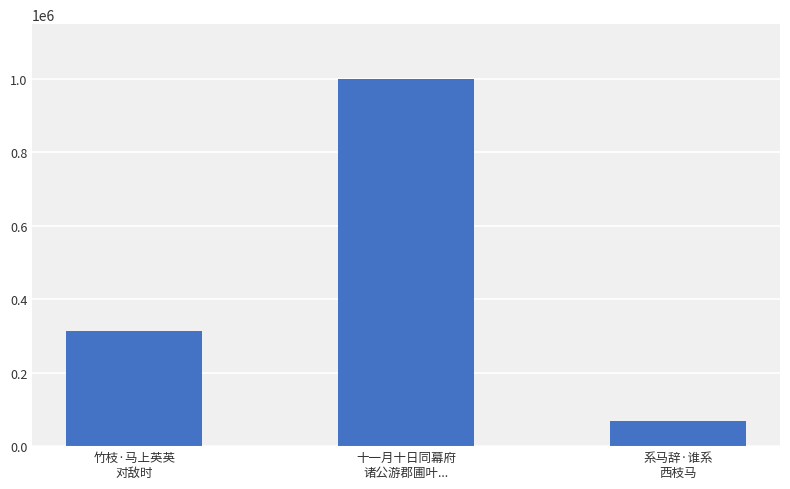

What is the ratio of the value at 竹枝·马上英英
对敌时 to the value at 十一月十日同幕府
诸公游郡圃叶...?

0.3